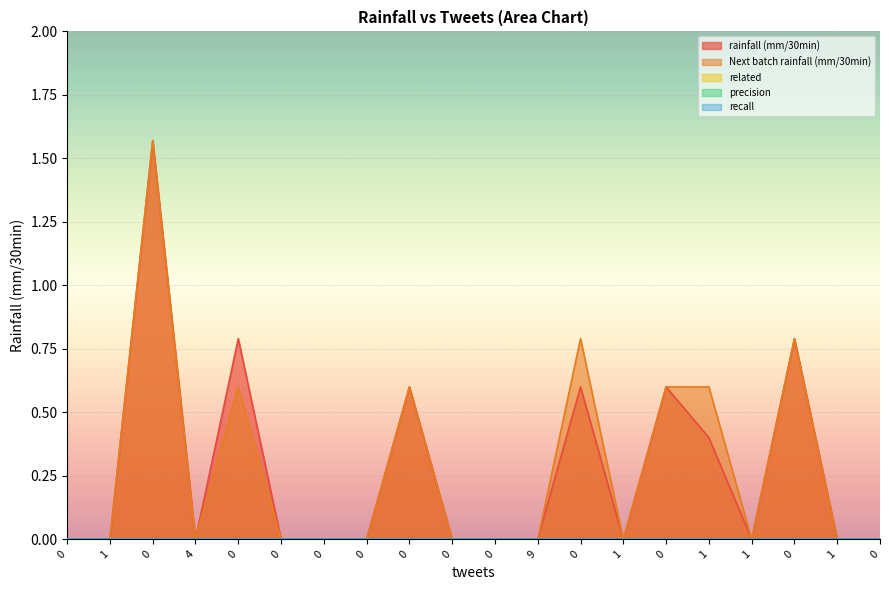

Reading left to right, transcribe all the data shown in this chart.

rainfall (mm/30min): 0.0	0.0	1.6	0.0	0.8	0.0	0.0	0.0	0.6	0.0	0.0	0.0	0.6	0.0	0.6	0.4	0.0	0.8	0.0	0.0
Next batch rainfall (mm/30min): 0.0	0.0	1.6	0.0	0.6	0.0	0.0	0.0	0.6	0.0	0.0	0.0	0.8	0.0	0.6	0.6	0.0	0.8	0.0	0.0
related: 0.0	0.0	0.0	0.0	0.0	0.0	0.0	0.0	0.0	0.0	0.0	0.0	0.0	0.0	0.0	0.0	0.0	0.0	0.0	0.0
precision: 0.0	0.0	0.0	0.0	0.0	0.0	0.0	0.0	0.0	0.0	0.0	0.0	0.0	0.0	0.0	0.0	0.0	0.0	0.0	0.0
recall: 0.0	0.0	0.0	0.0	0.0	0.0	0.0	0.0	0.0	0.0	0.0	0.0	0.0	0.0	0.0	0.0	0.0	0.0	0.0	0.0